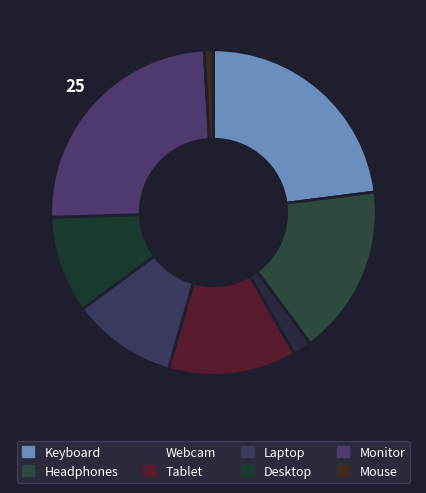

Count the number of slices in the pie.

8